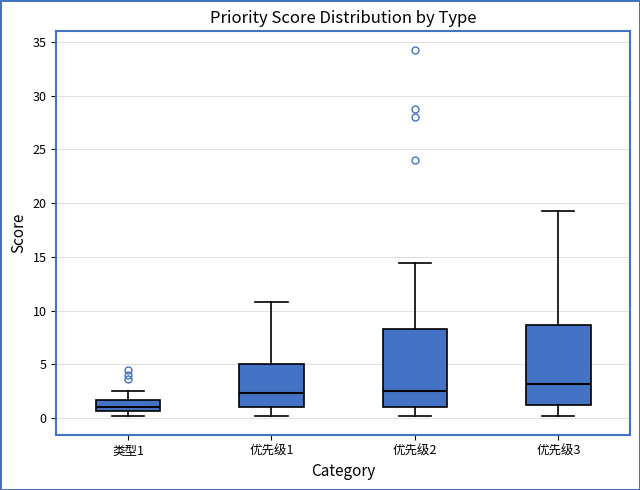

Which box's median line is the highest?

优先级3